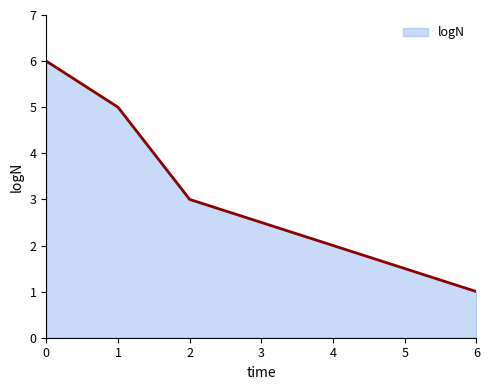

Reading right to left, extract all data points from this chart.

6=1.0	5=1.5	4=2.0	3=2.5	2=3.0	1=5.0	0=6.0